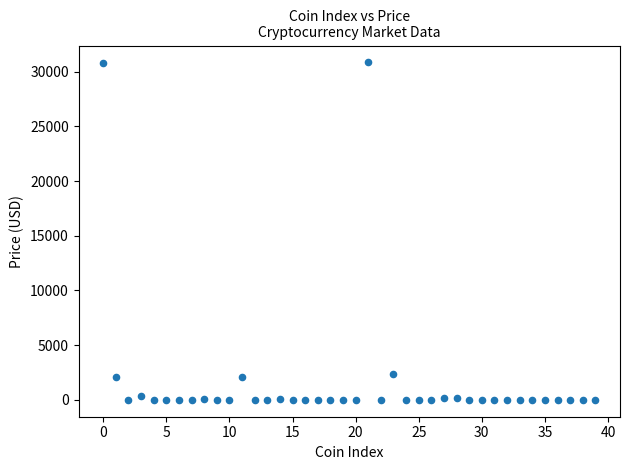

What is the range of Y values (max minus min)?

30843.6